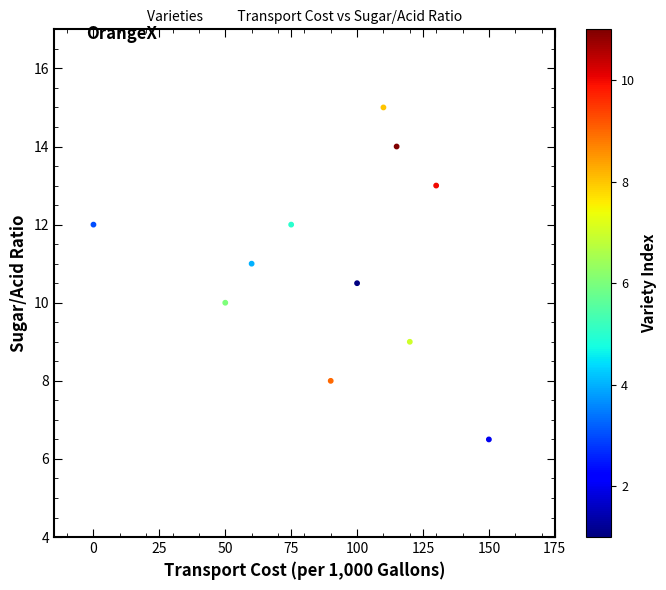

What is the average Y value?

11.0